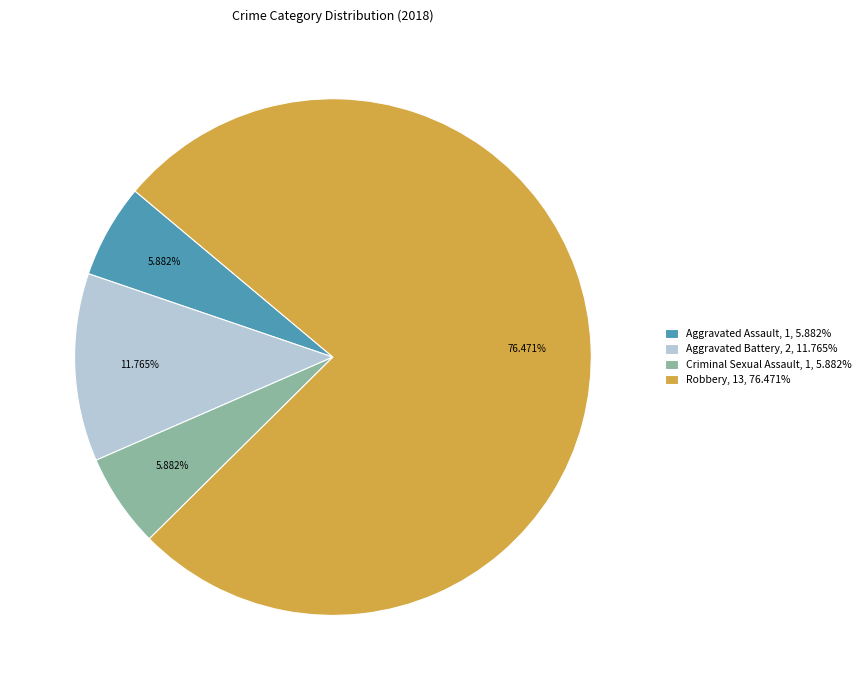

Does Criminal Sexual Assault account for over 50% of the chart?

No